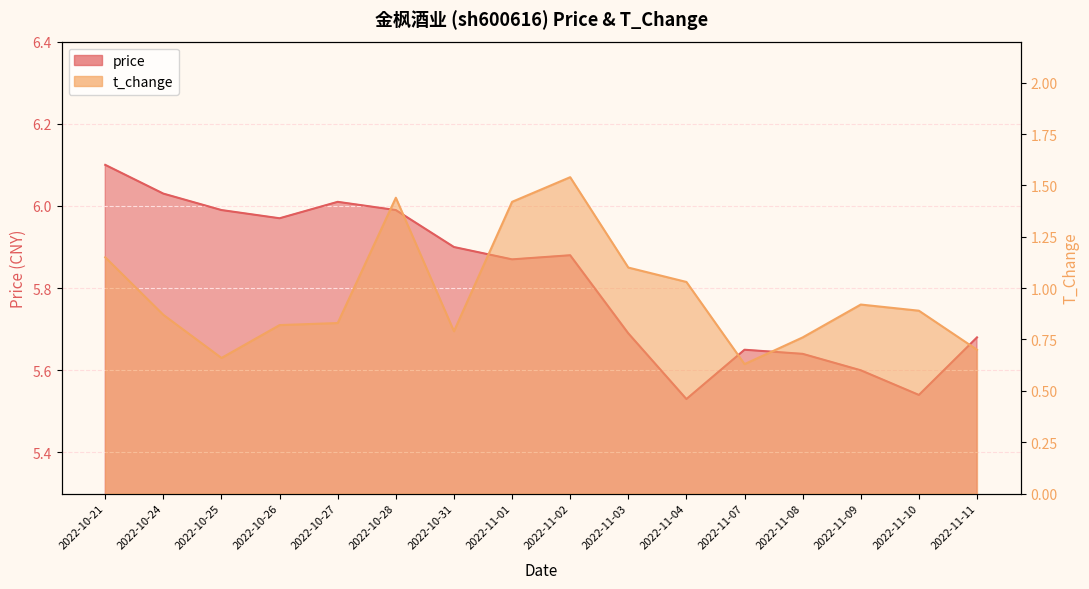

Is it true that price equals 8.2 at 2022-10-25?

False